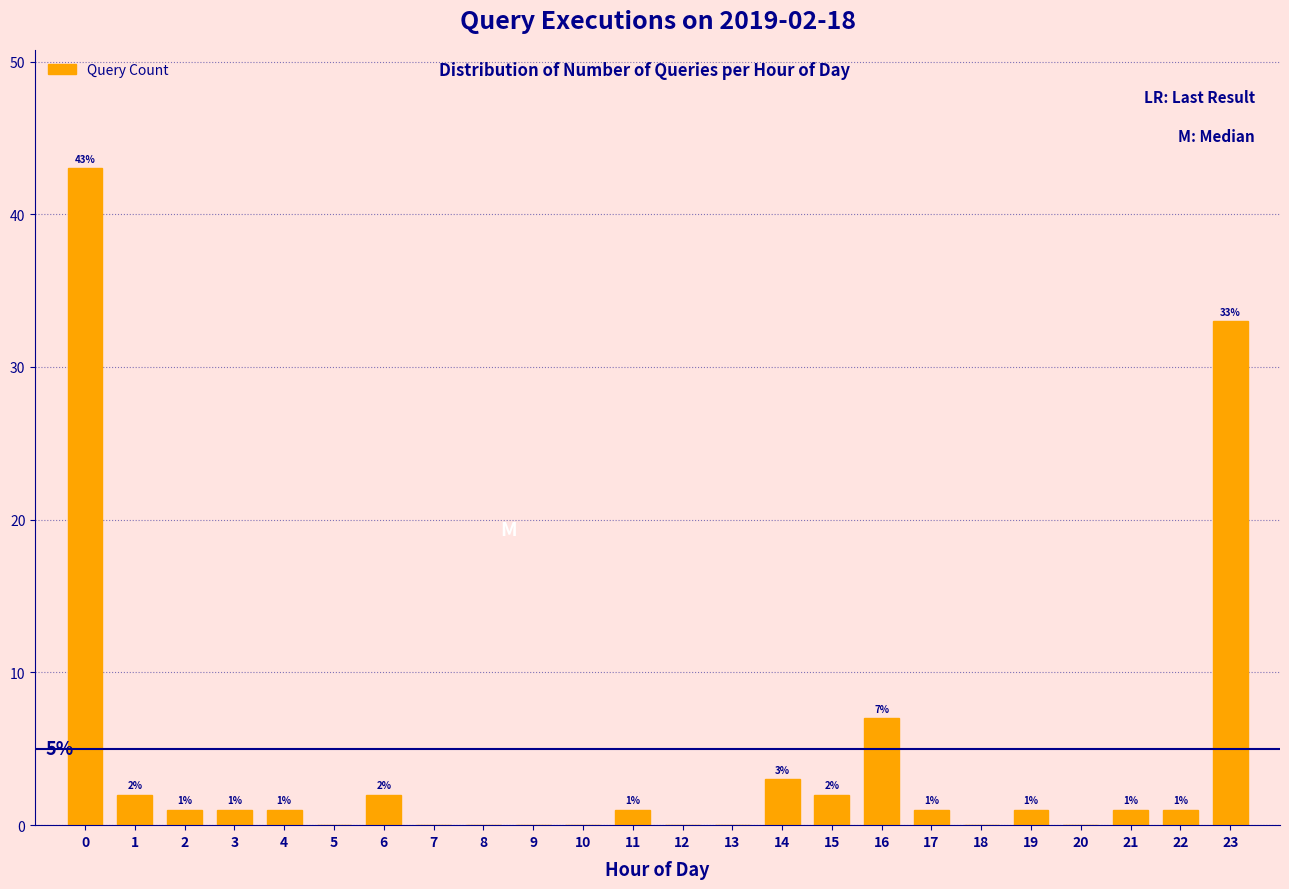

Reading left to right, transcribe all the data shown in this chart.

0=43	1=2	2=1	3=1	4=1	5=0	6=2	7=0	8=0	9=0	10=0	11=1	12=0	13=0	14=3	15=2	16=7	17=1	18=0	19=1	20=0	21=1	22=1	23=33